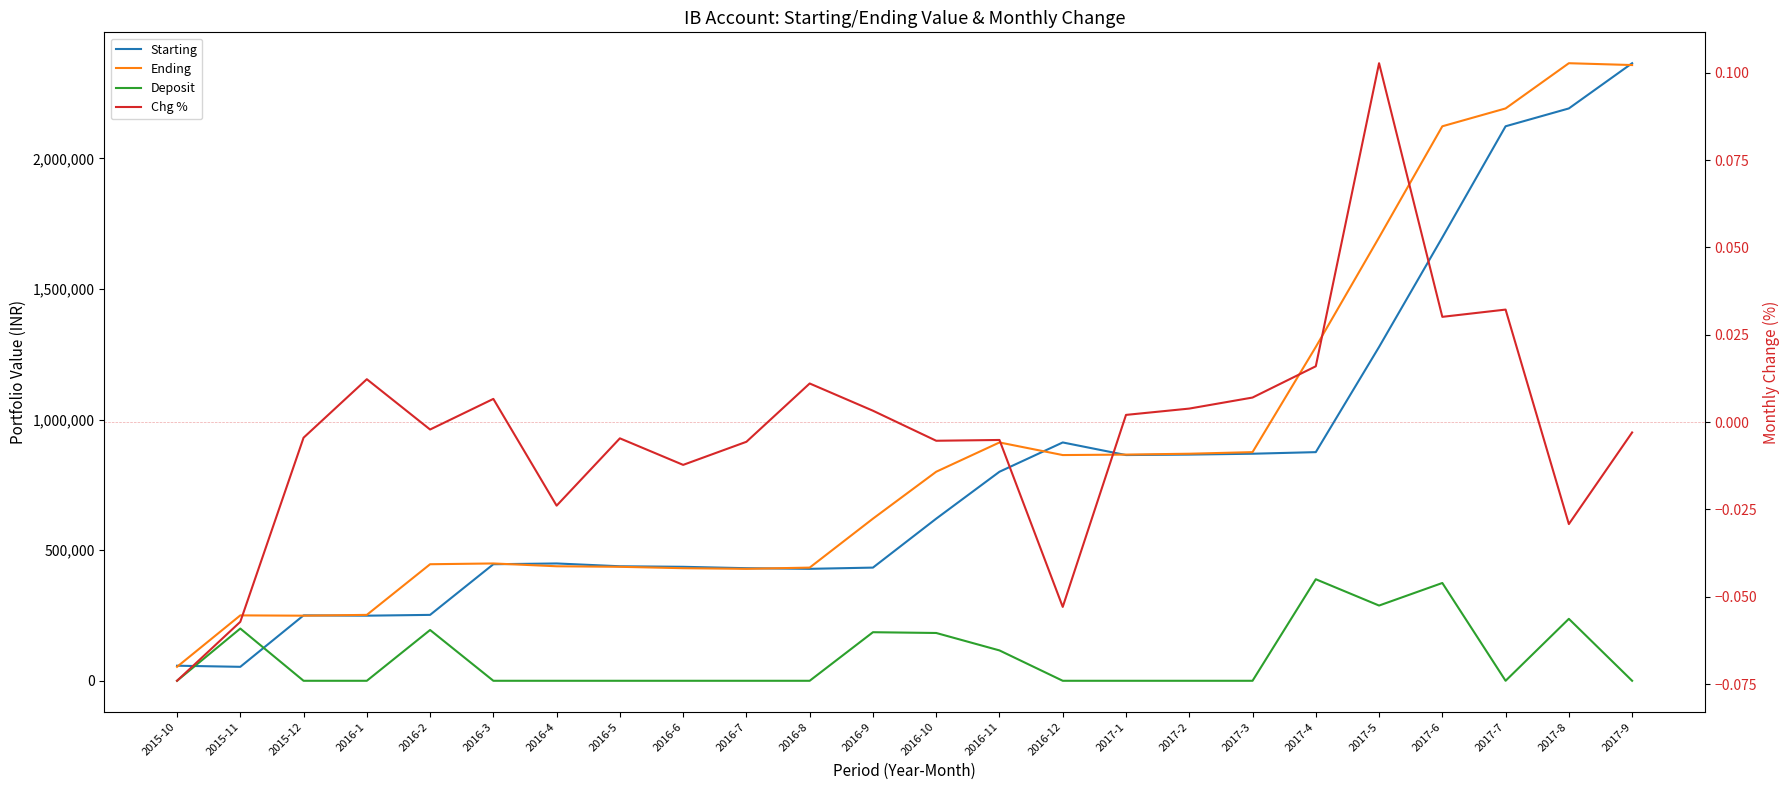

Where is the first local maximum for Ending?

2015-11